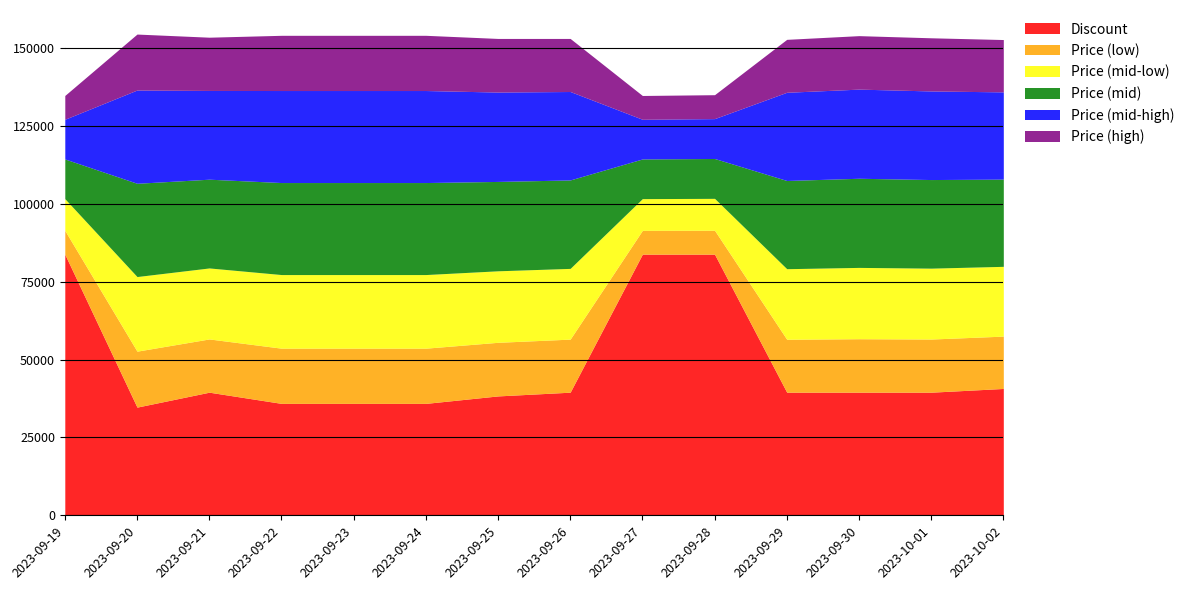

Does the chart have visible grid lines?

Yes